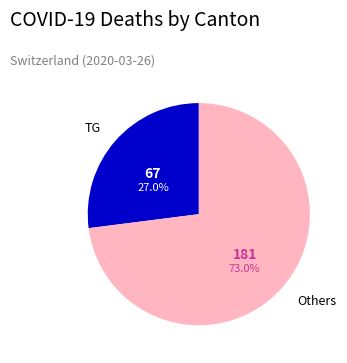

Is there any slice that represents more than half of the pie?

Yes